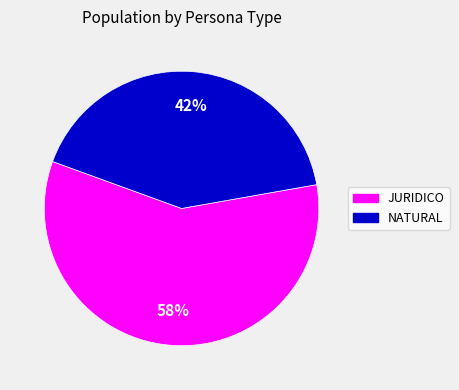

Rank the categories by value from lowest to highest.

NATURAL, JURIDICO